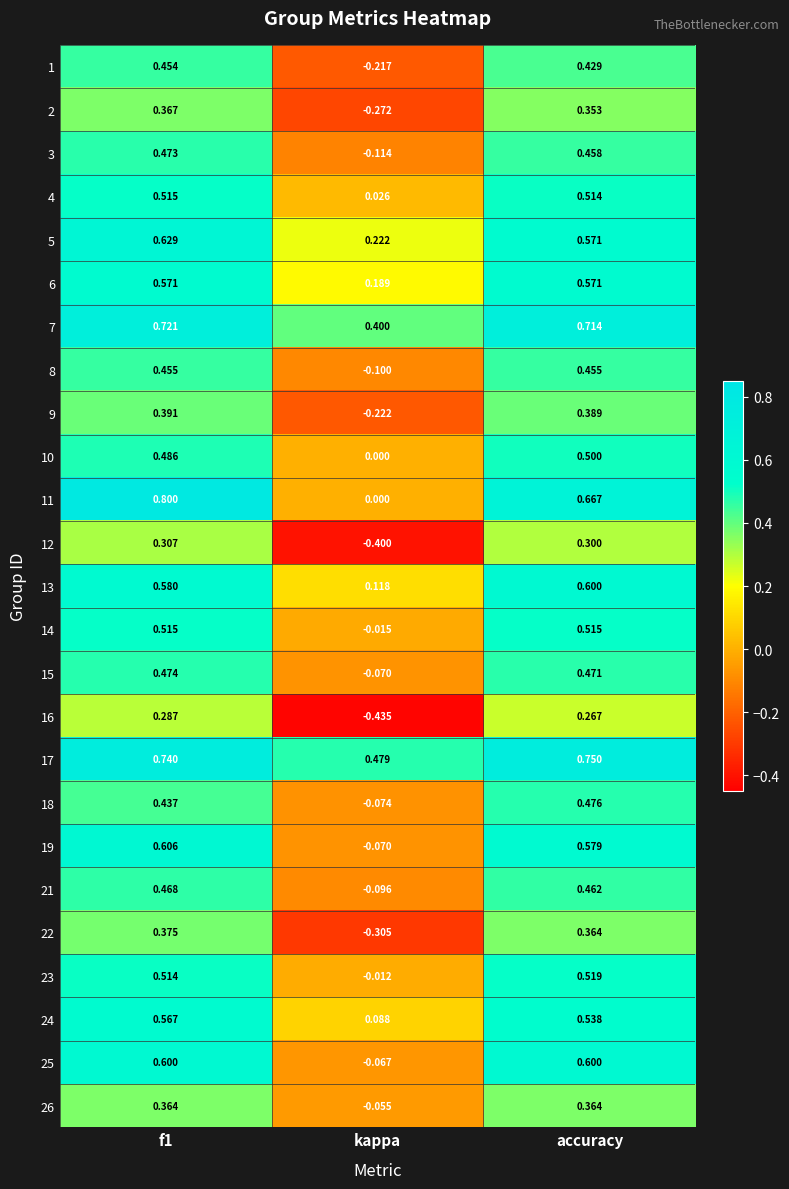

Is the value of 16 at accuracy greater than the value of 13 at kappa?

Yes